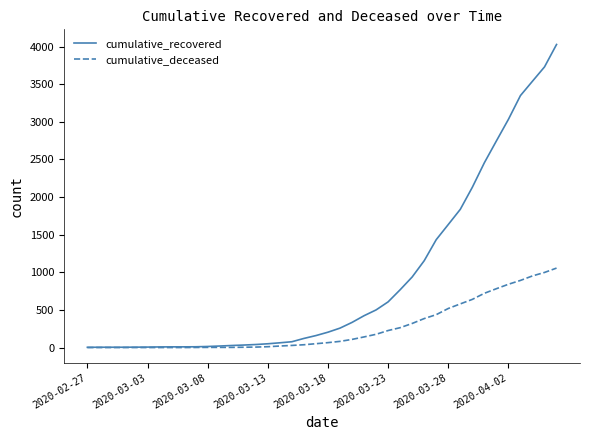

Which series has the largest range (max minus min)?

cumulative_recovered